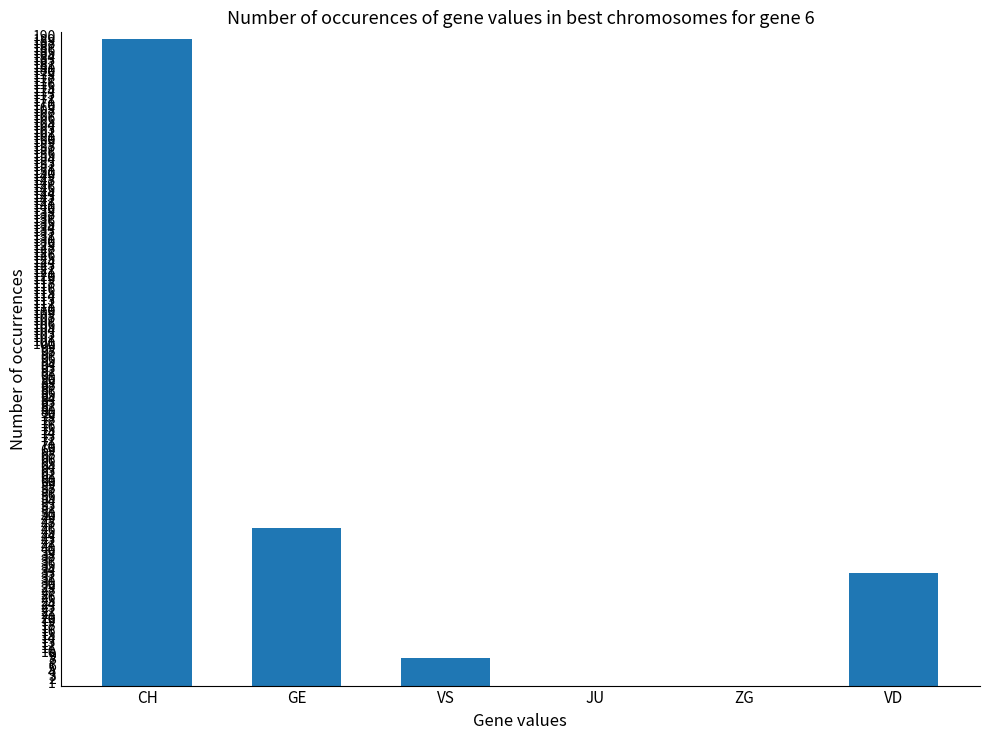

Reading right to left, extract all data points from this chart.

VD=33	ZG=0	JU=0	VS=8	GE=46	CH=189